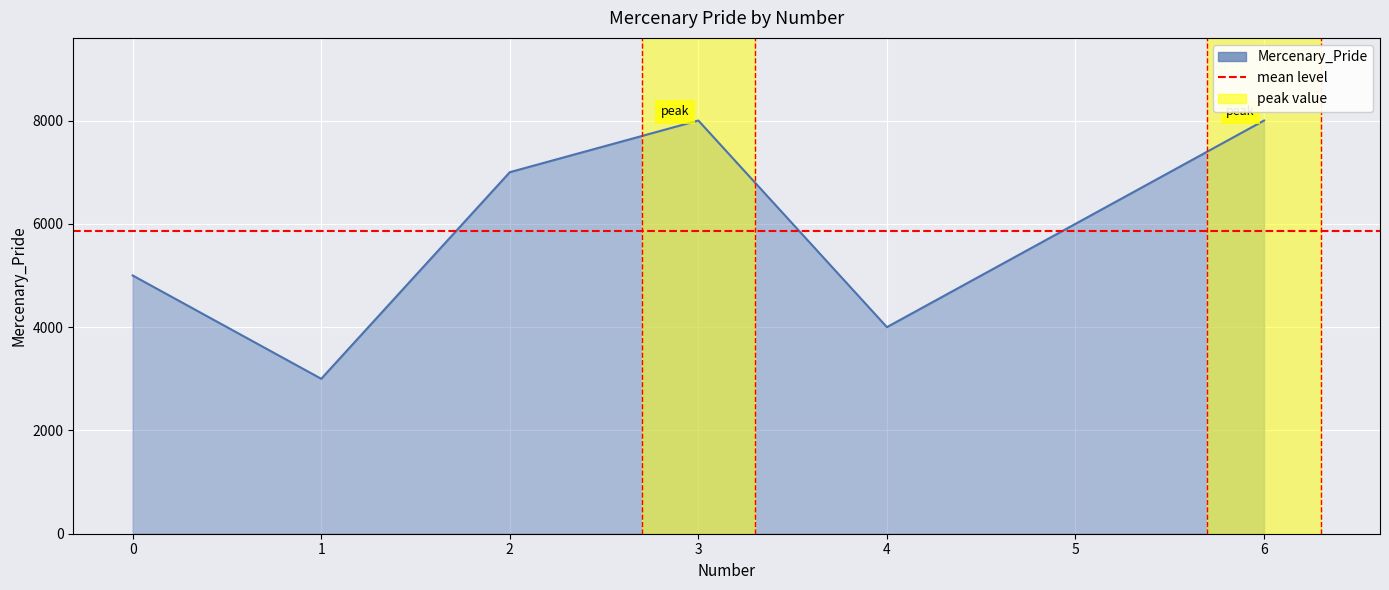

What is the value of the 1st point from the left?

5000